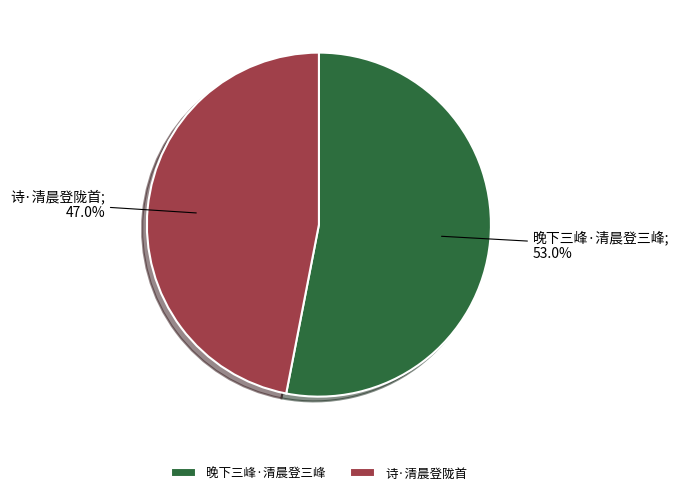

What percentage do 诗·清晨登陇首 and 晚下三峰·清晨登三峰 together represent?

100.0%